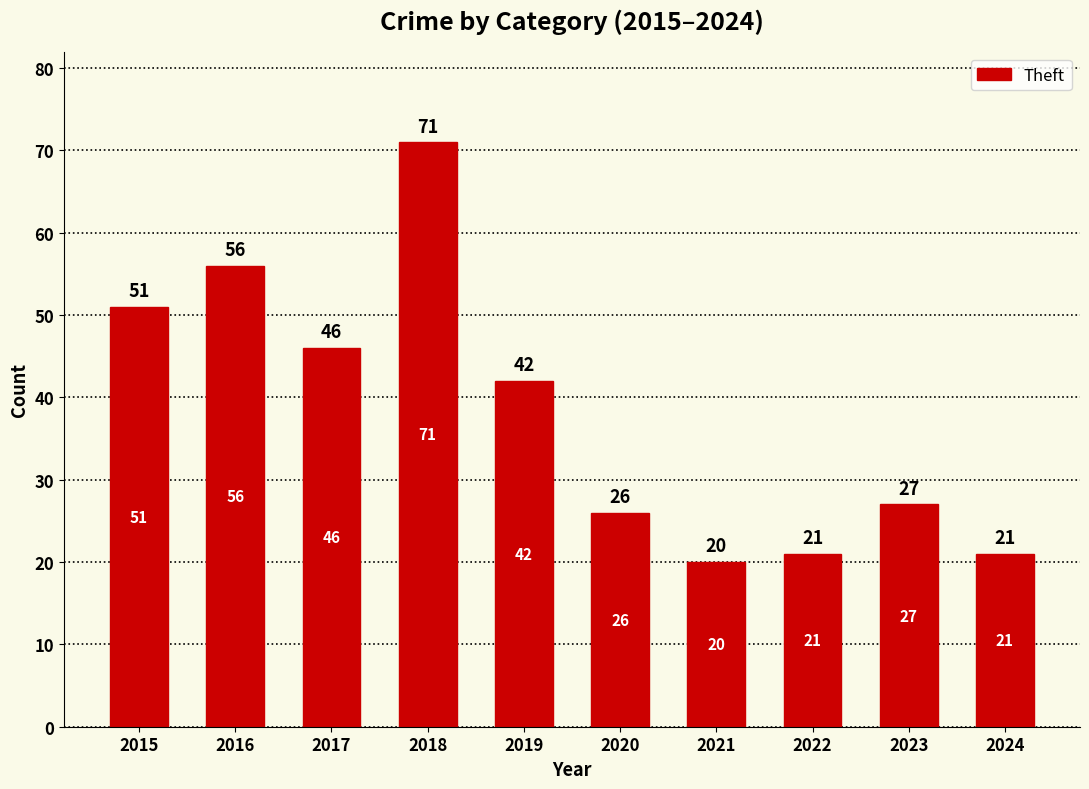

Between 2016 and 2020, which is larger?

2016